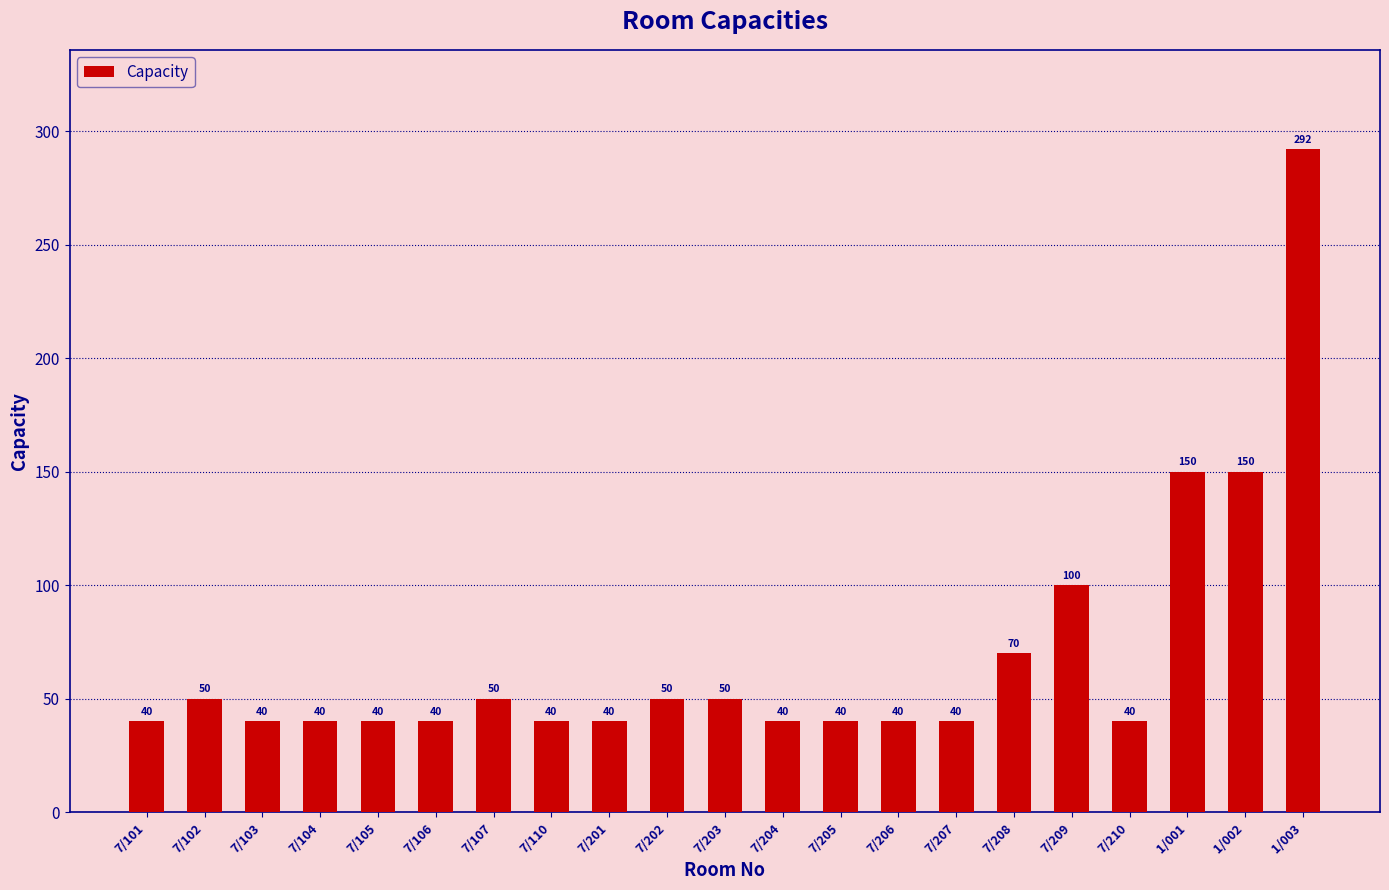

What is the difference between the maximum and second lowest values?

252